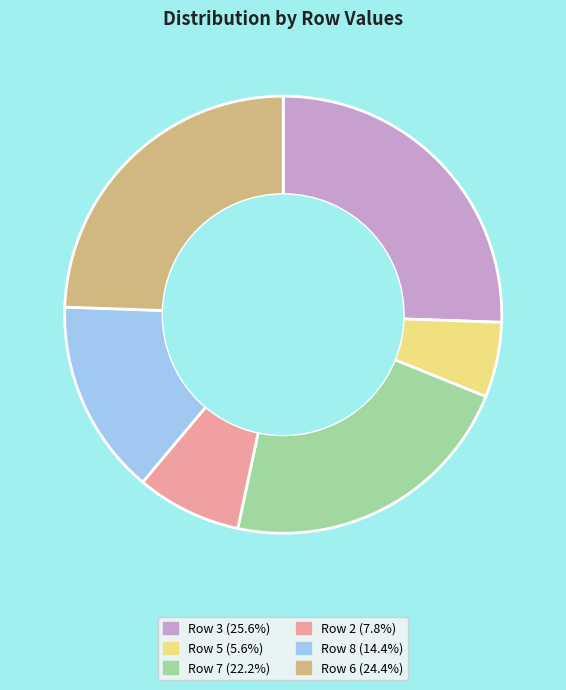

Which has a higher value, Row 3 or Row 8?

Row 3